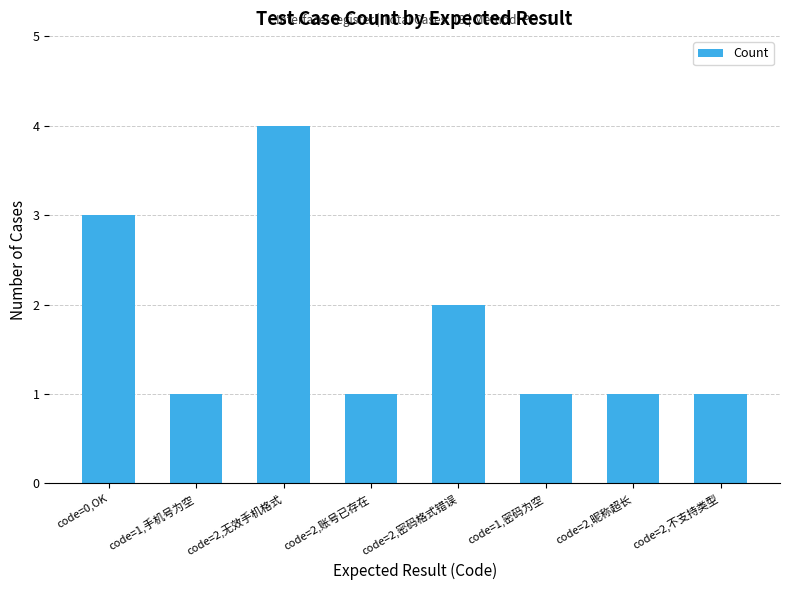

What is the change in value from code=2,密码格式错误 to code=2,不支持类型?

-1